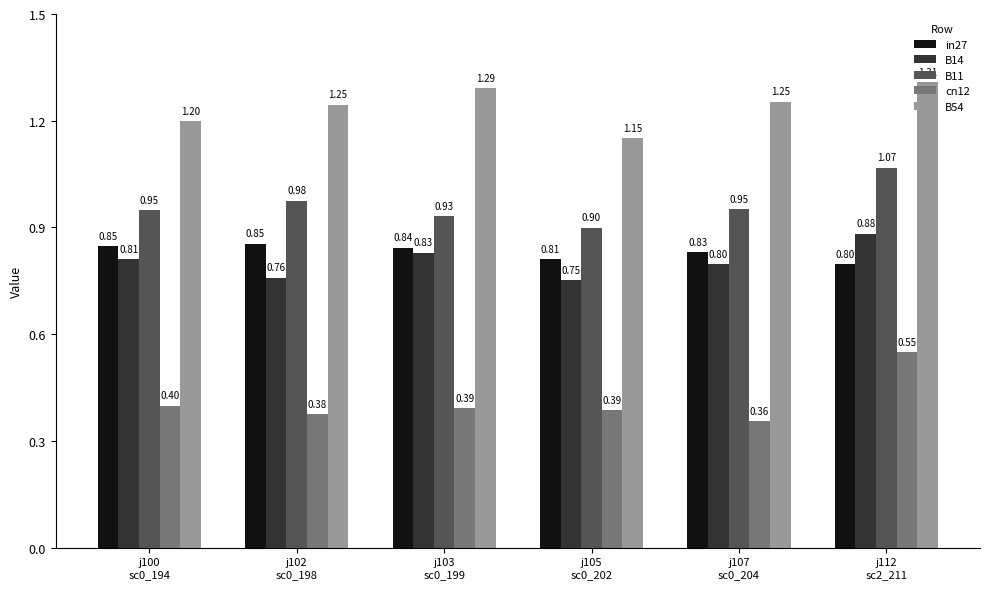

What is the label of the 2nd bar from the left?

j102
sc0_198